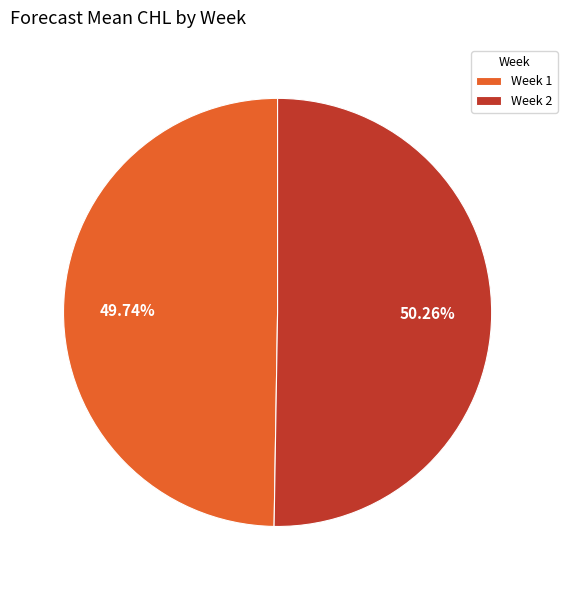

Rank the categories by value from highest to lowest.

Week 2, Week 1